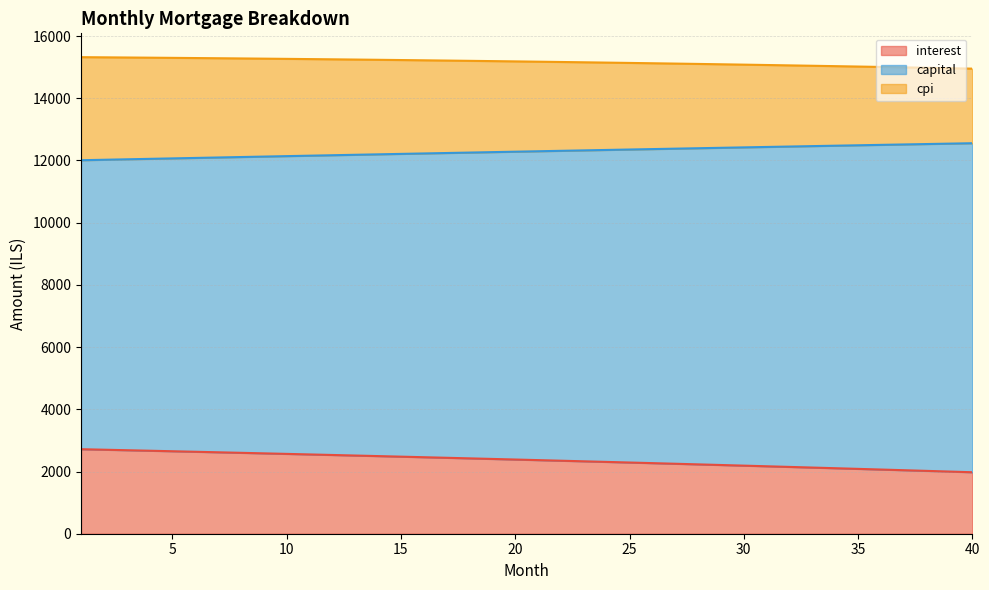

What is the spread (max minus min) of values at 29?

12882.7